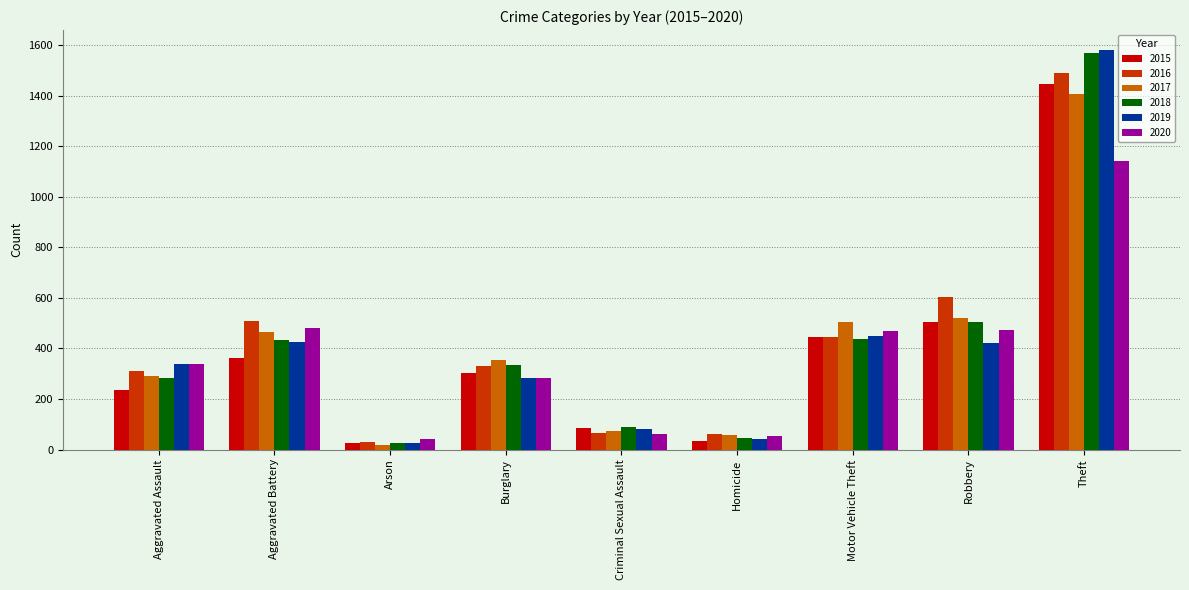

What is the maximum value for 2015?

1444